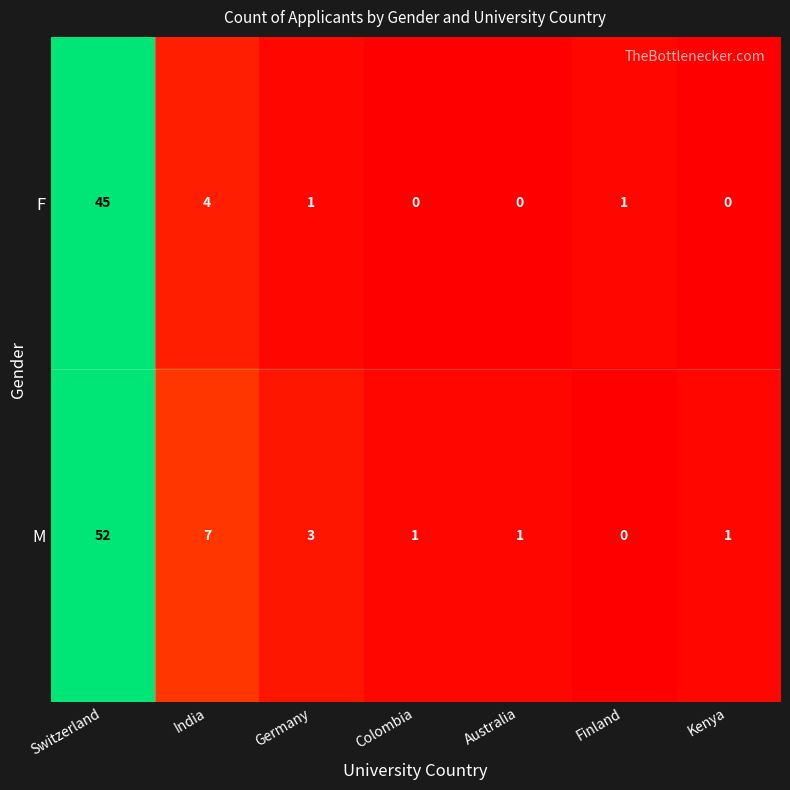

True or false: M has a value of 11 at India.

False